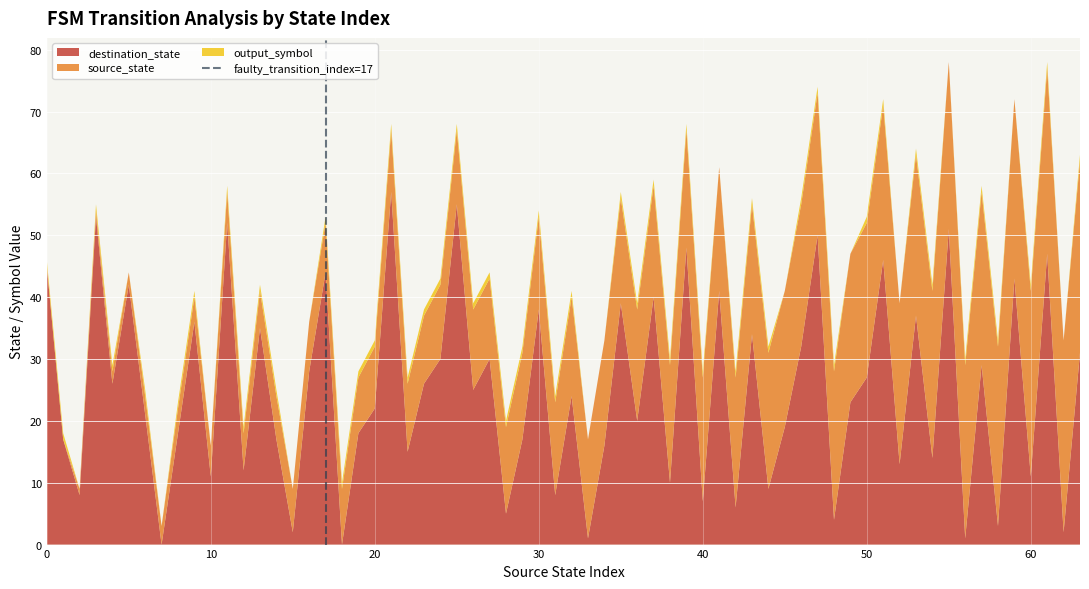

What is the highest value of the destination_state series?

57